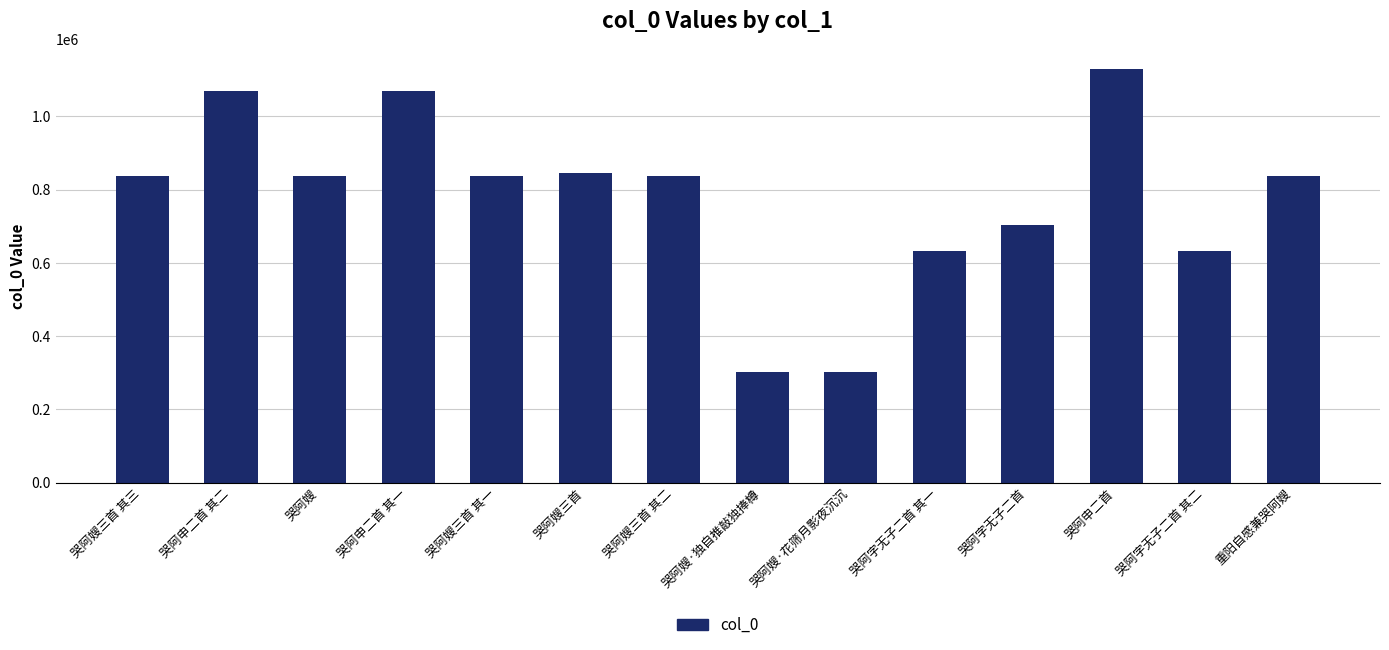

Between 哭阿嫂三首 其三 and 哭阿嫂·花筛月影夜沉沉, which is larger?

哭阿嫂三首 其三